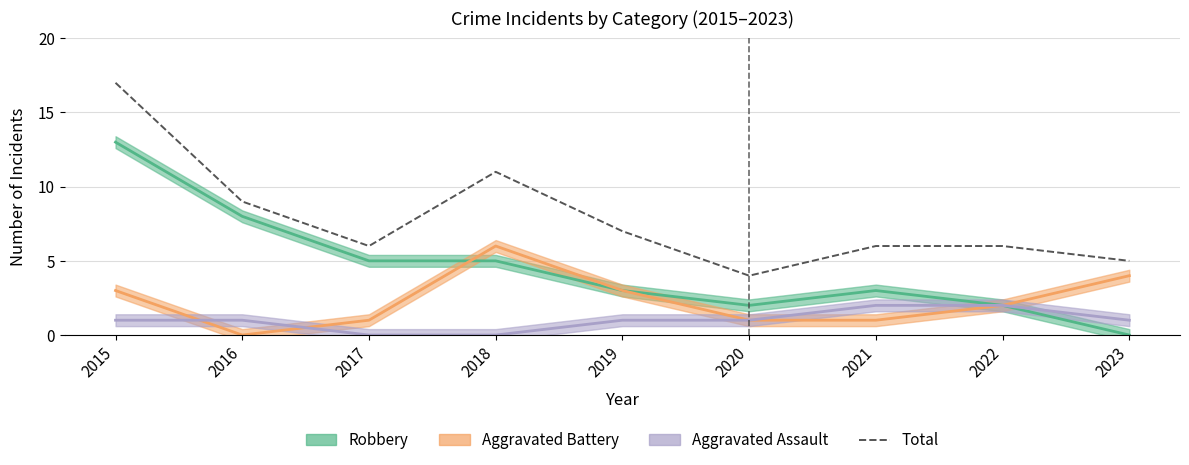

Reading right to left, list all the values displayed in this chart.

5	6	6	4	7	11	6	9	17